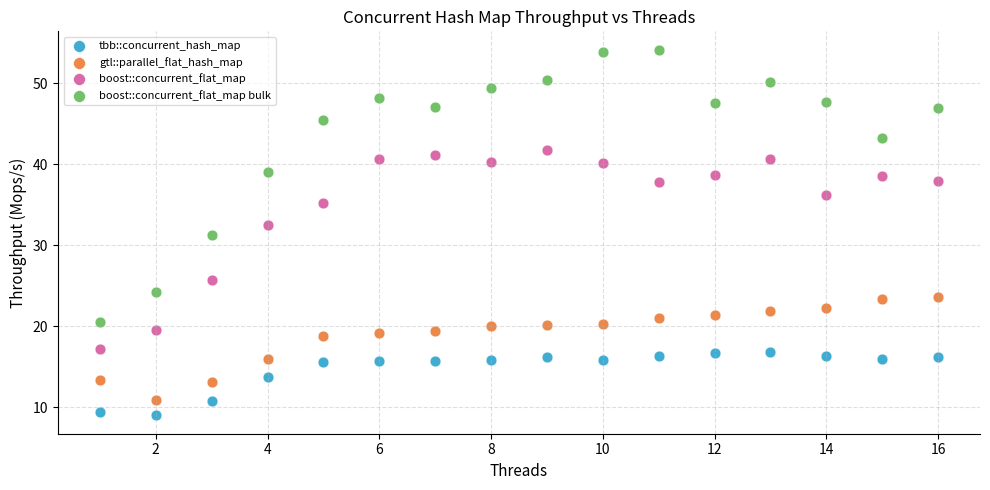

Which series contains the lowest Y value?

tbb::concurrent_hash_map